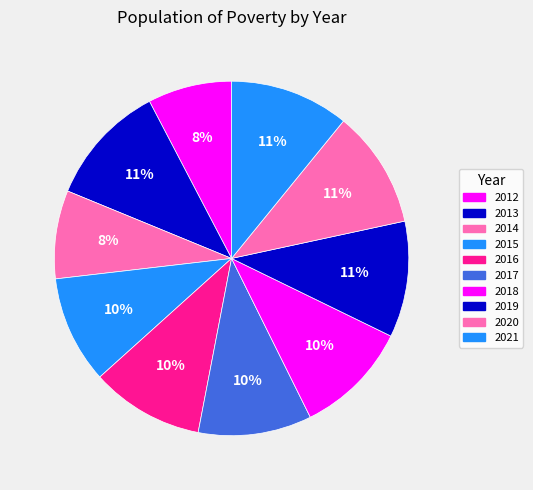

To the nearest percent, what portion does 2014 represent?

8%